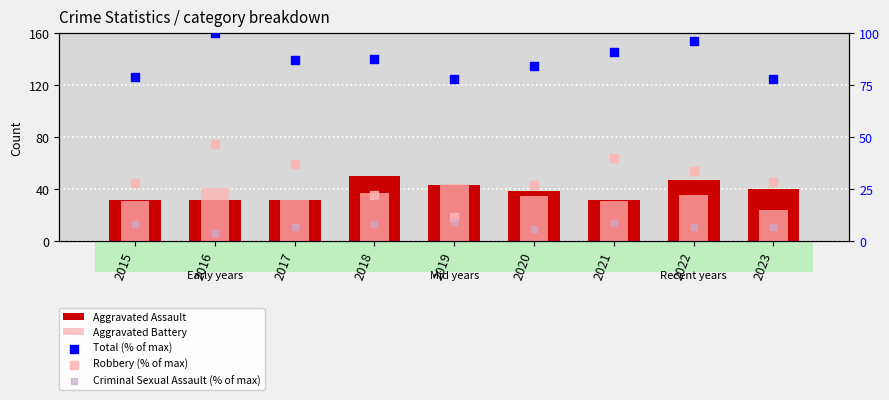

At how many categories does at least one series exceed 90?

3